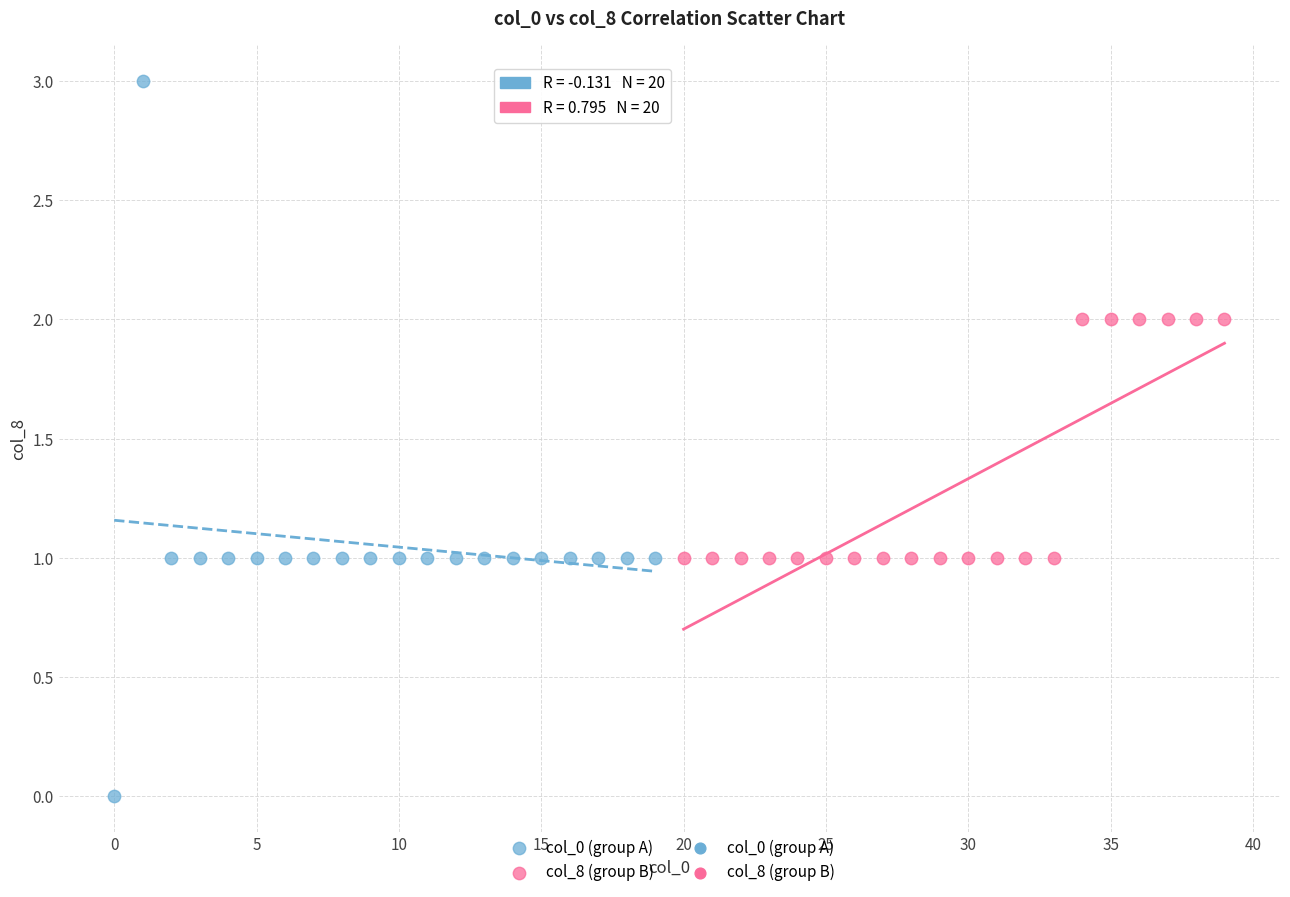

Which series reaches the minimum Y coordinate?

col_0 (group A)